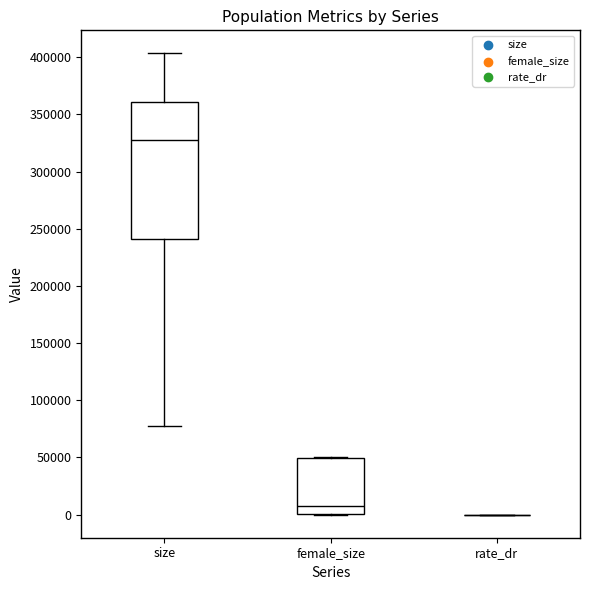

Where is the lower edge of the box for female_size on the y-axis? The values are not printed on the chart, so give them approximately, as read against the axis.

0